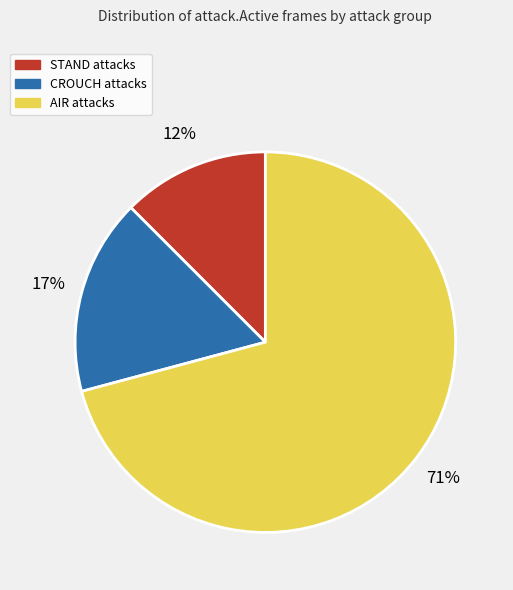

Is there a majority slice in this chart?

Yes